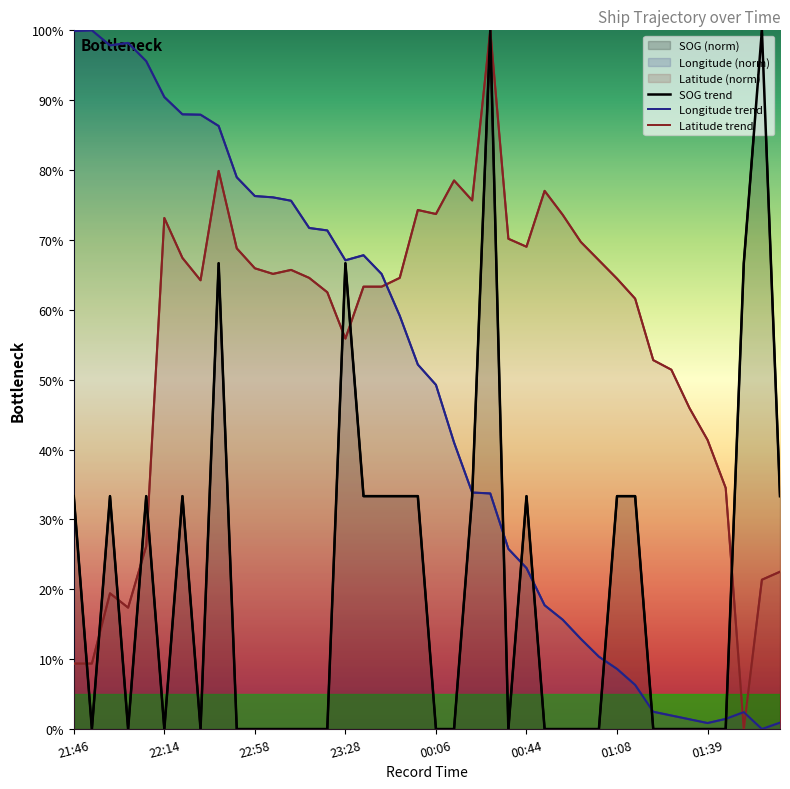

What is the maximum value shown in the chart?

100.0